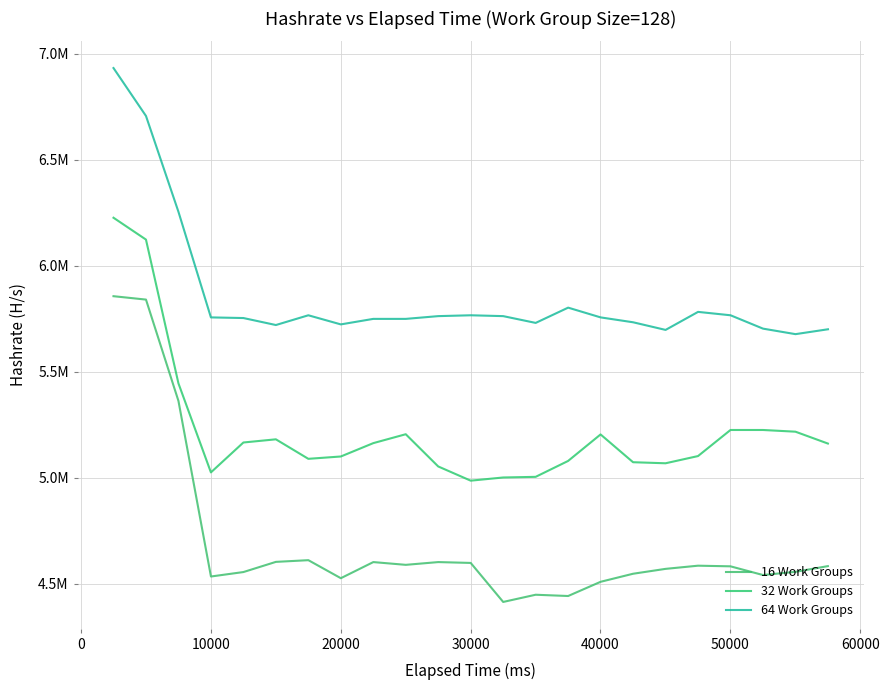

What is the lowest value of the 64 Work Groups series?

5678000